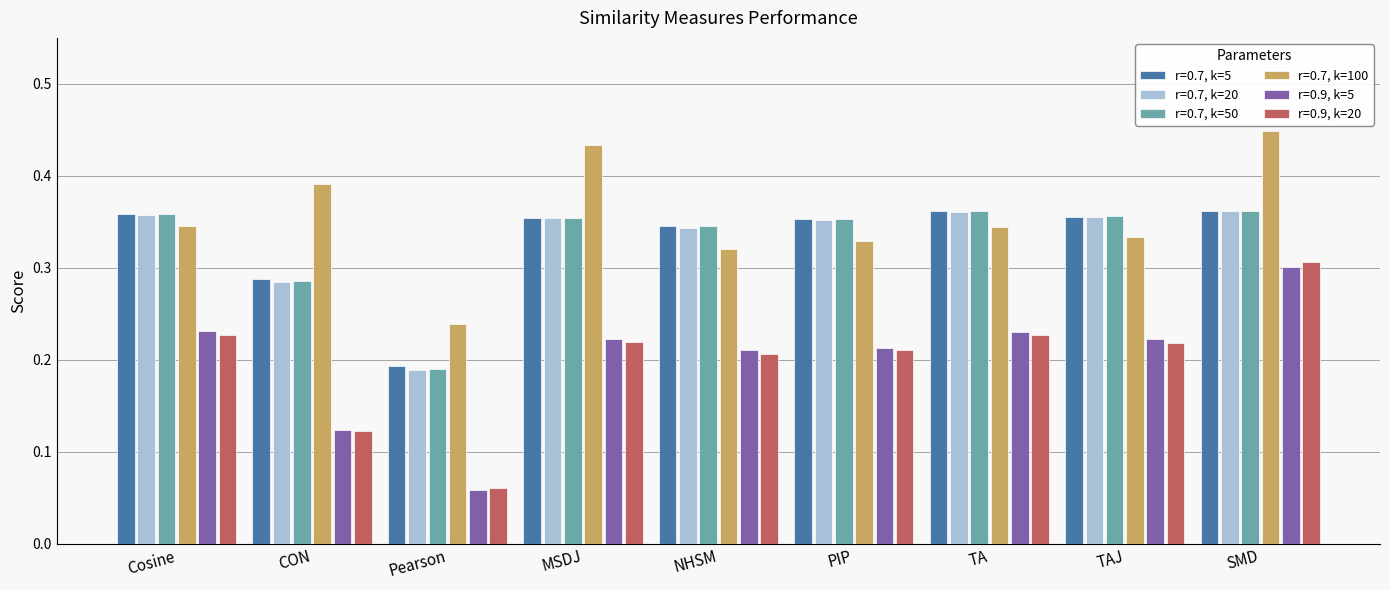

What are all the series names shown in the legend?

r=0.7, k=5, r=0.7, k=20, r=0.7, k=50, r=0.7, k=100, r=0.9, k=5, r=0.9, k=20